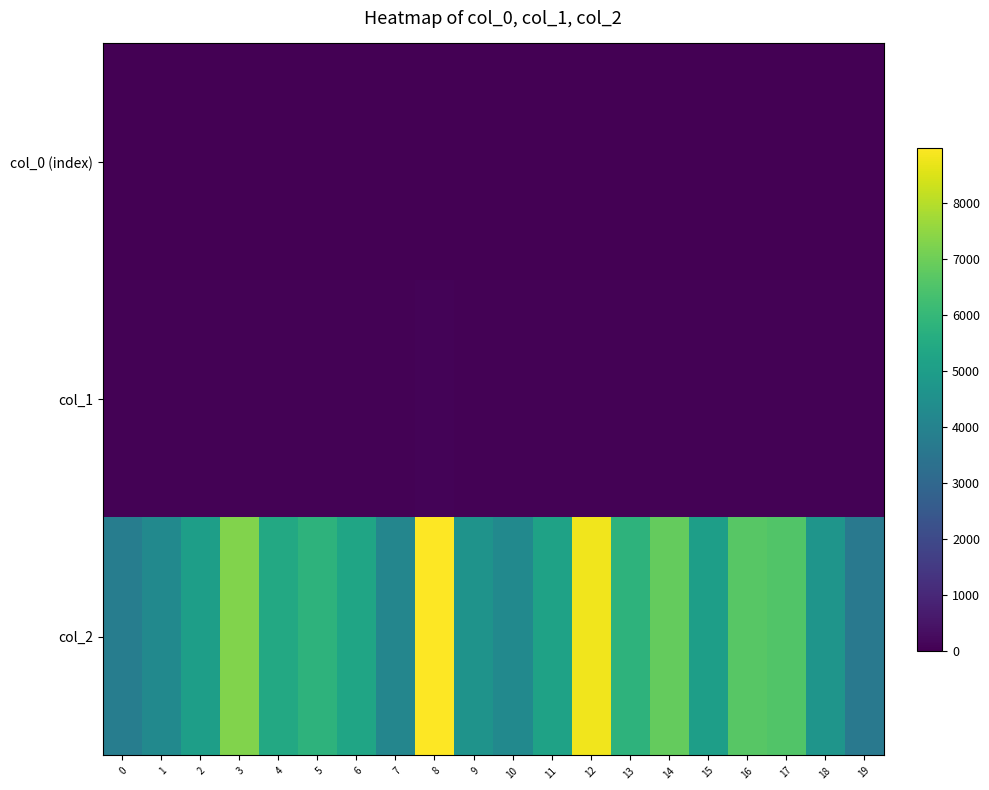

Rank the series at 15 from lowest to highest value.

col_0 (index), col_1, col_2